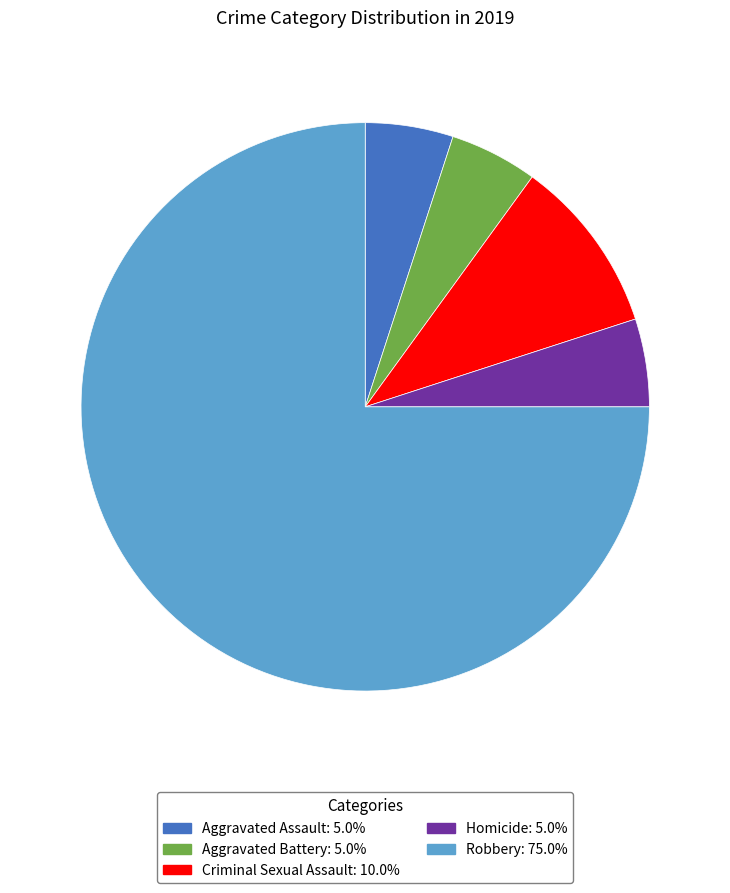

Count the number of slices in the pie.

5